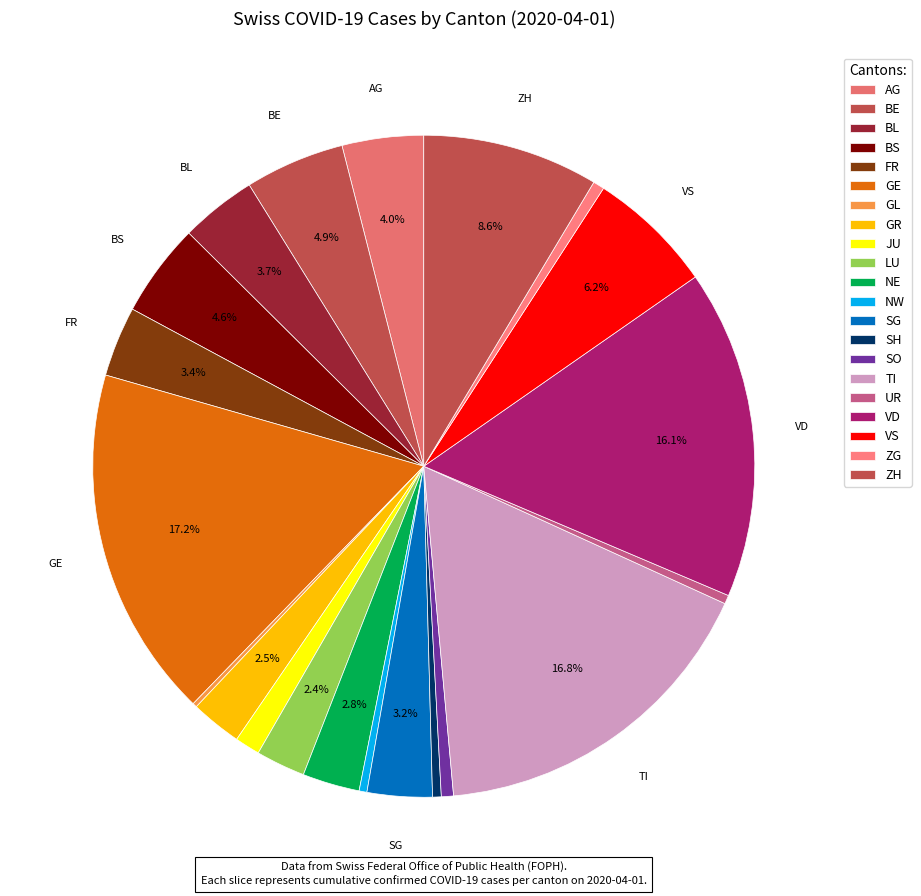

Which category has the biggest portion of the pie?

GE